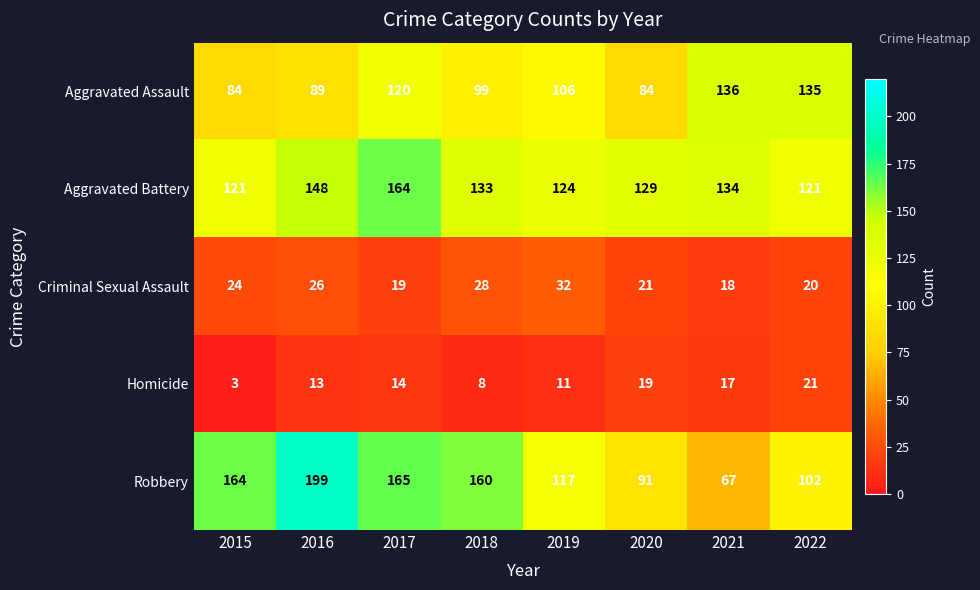

What is the sum of the Aggravated Battery values at 2015 and 2016?

269